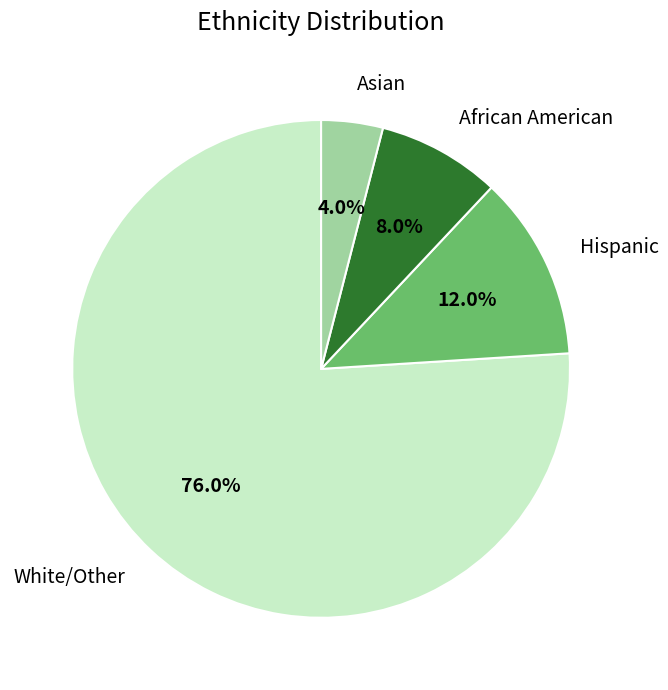

Is there any slice that represents more than half of the pie?

Yes